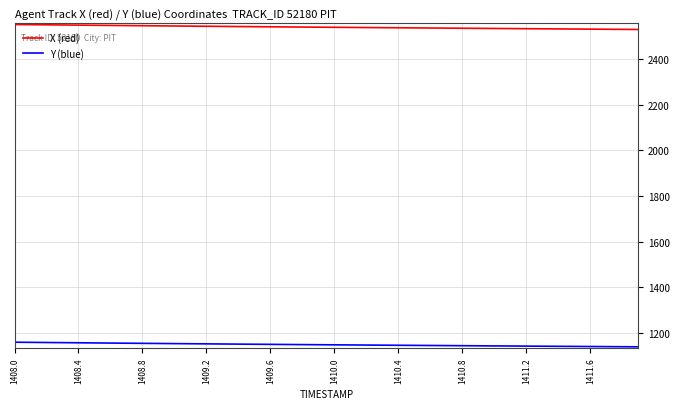

True or false: X (red) and Y (blue) intersect in this chart.

False